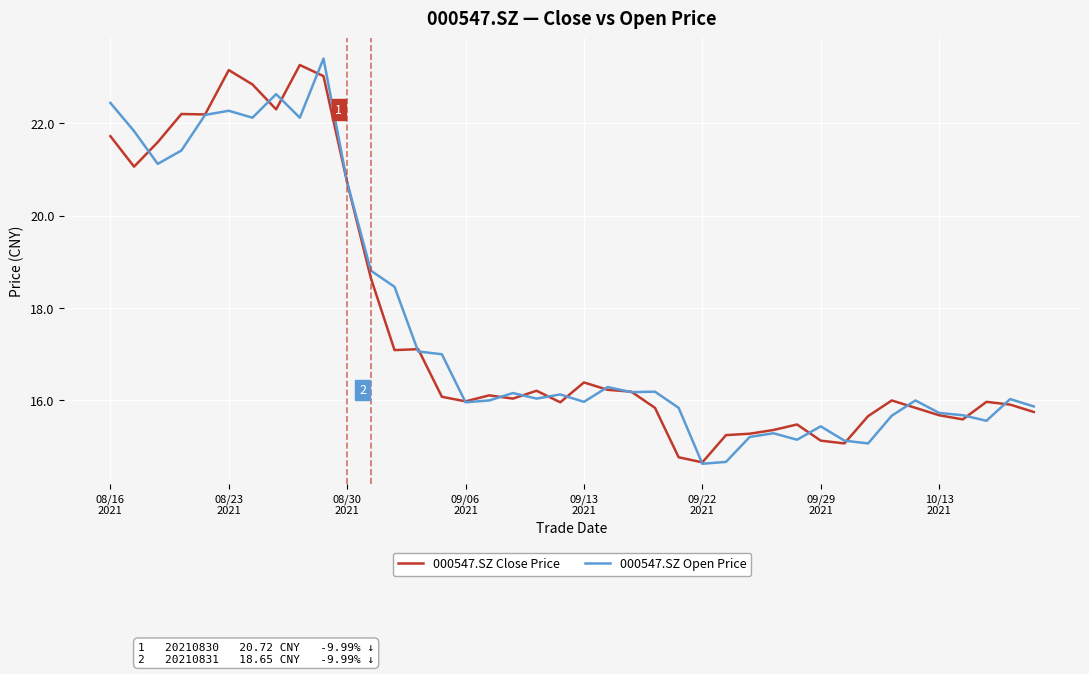

What is the lowest value of the 000547.SZ Close Price series?

14.7